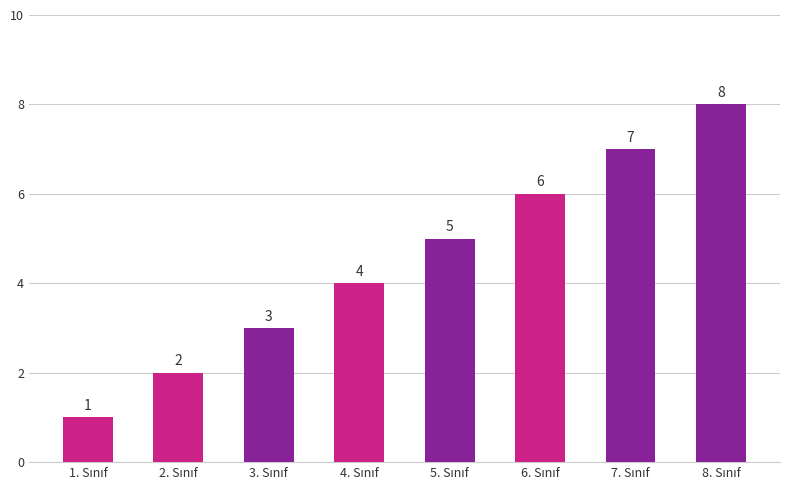

How many values are between 3 and 7?

5